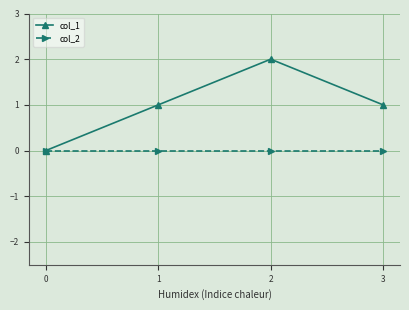

Which series has the widest spread of values?

col_1